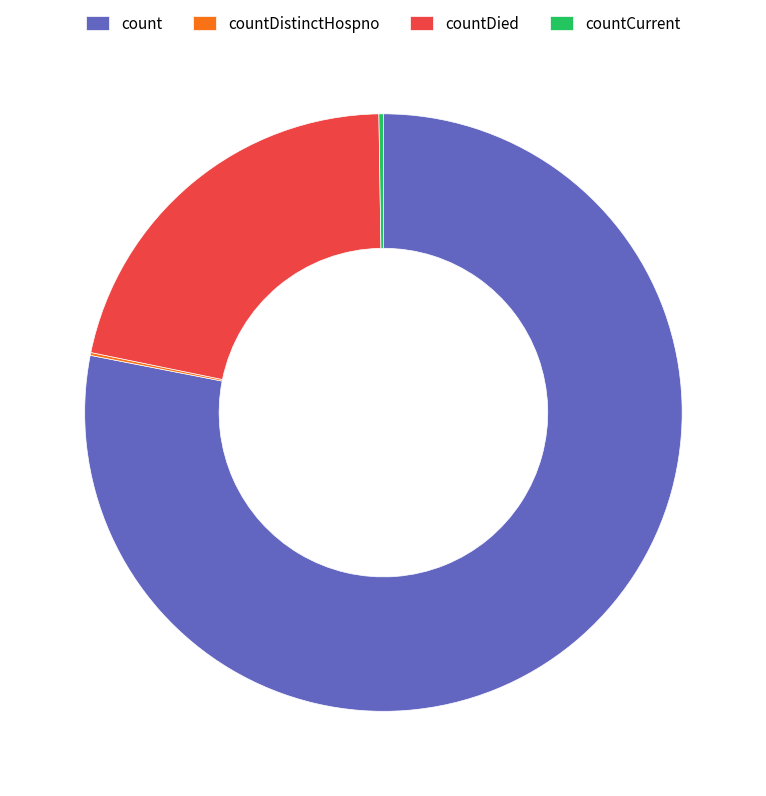

Do countDied and count together represent more than half of the pie?

Yes